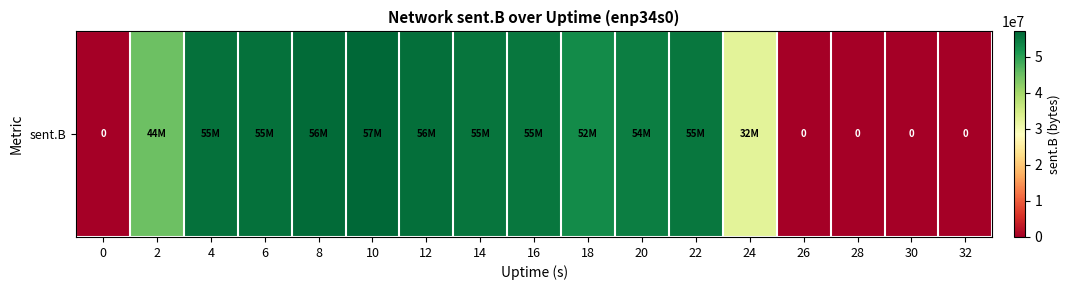

List the labels in order of value, largest first.

10, 8, 12, 6, 4, 14, 16, 22, 20, 18, 2, 24, 0, 26, 28, 30, 32